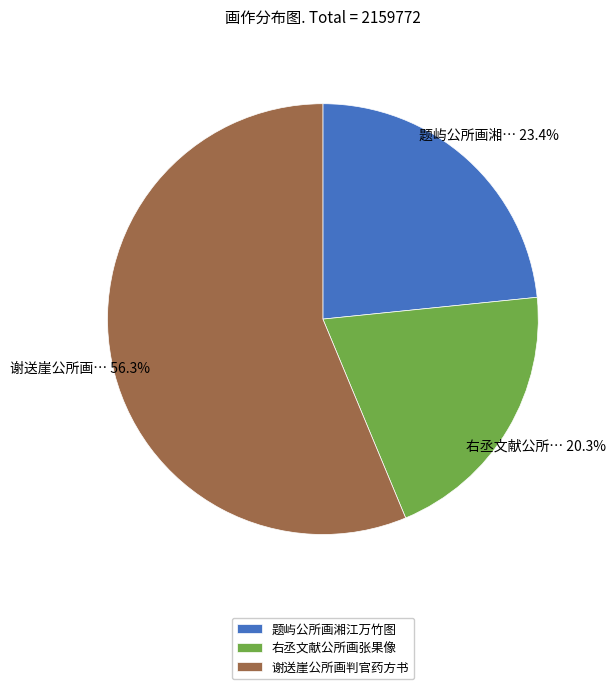

Rank the categories by value from highest to lowest.

谢送崖公所画判官药方书, 题屿公所画湘江万竹图, 右丞文献公所画张果像